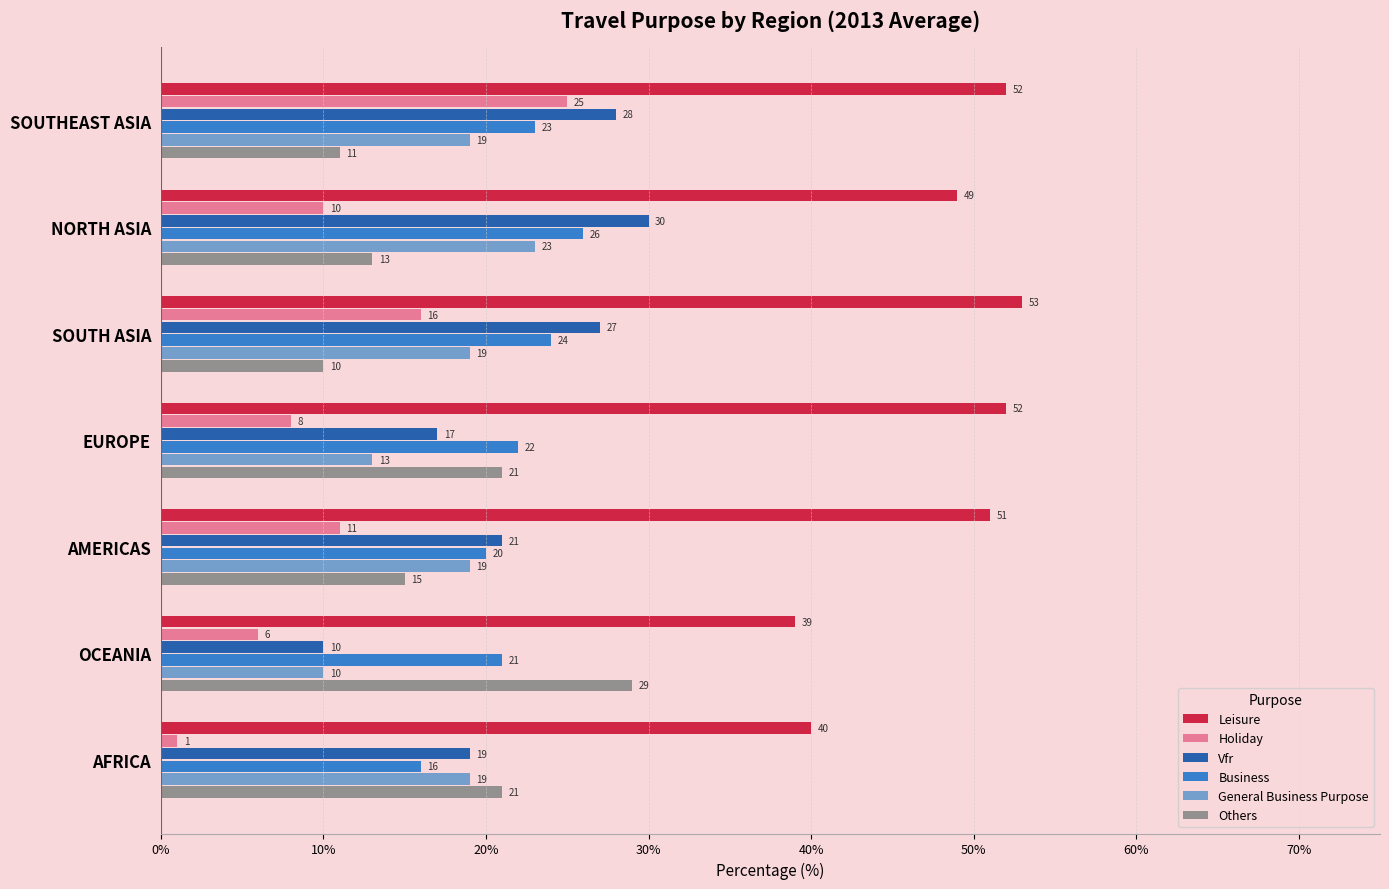

Rank the categories by Business value from lowest to highest.

AFRICA, AMERICAS, OCEANIA, EUROPE, SOUTHEAST ASIA, SOUTH ASIA, NORTH ASIA